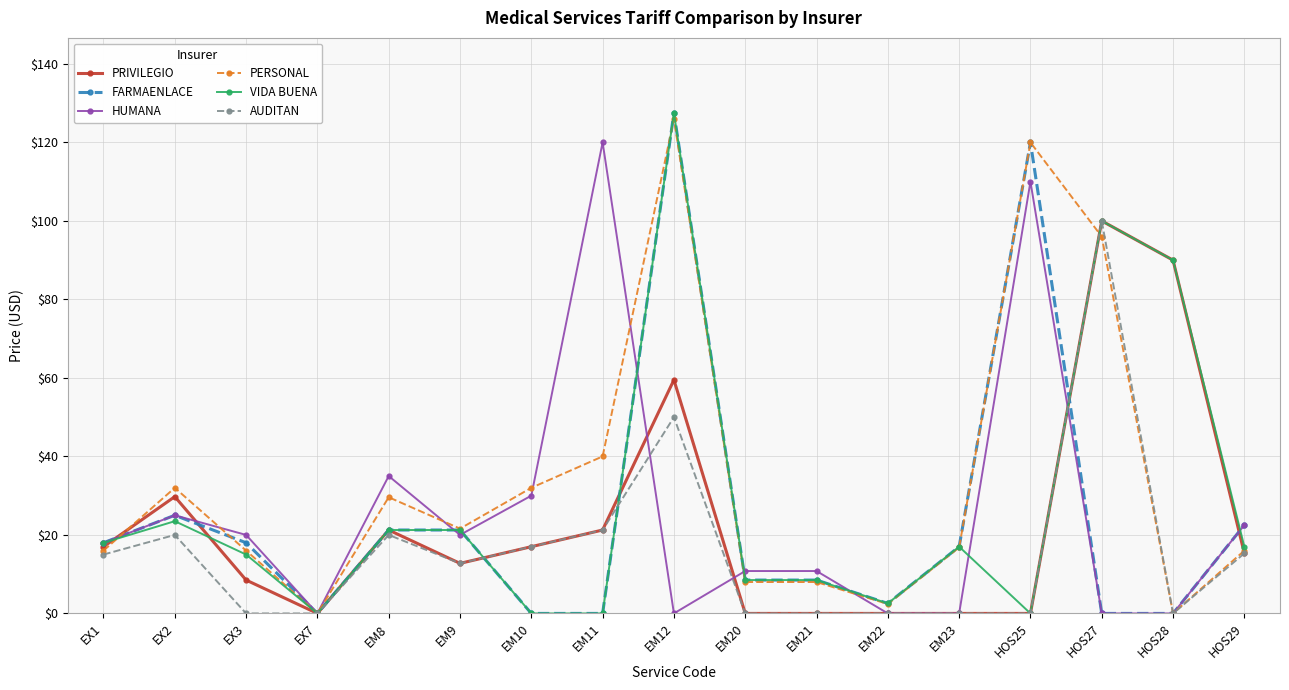

What is the label of the 17th point from the left?

HOS29